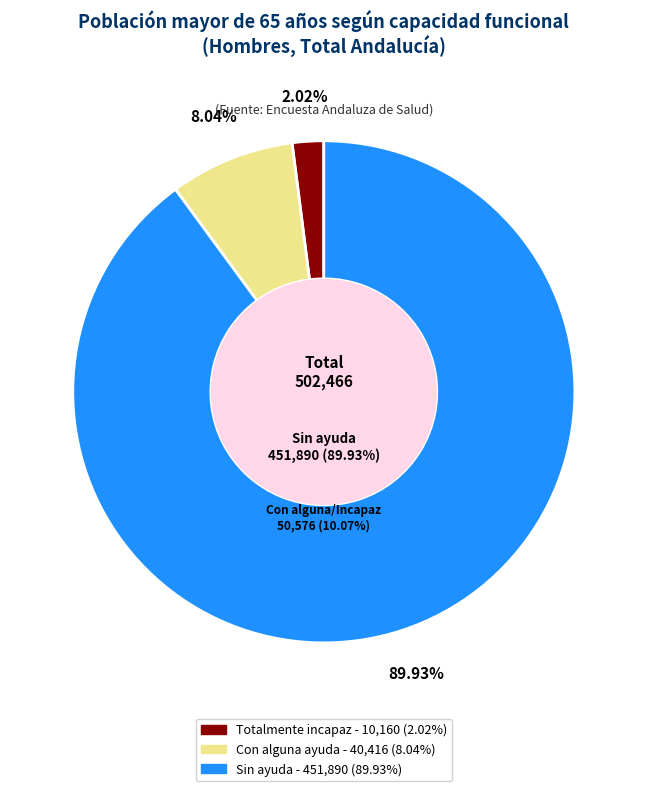

Which category has the biggest portion of the pie?

Sin ayuda